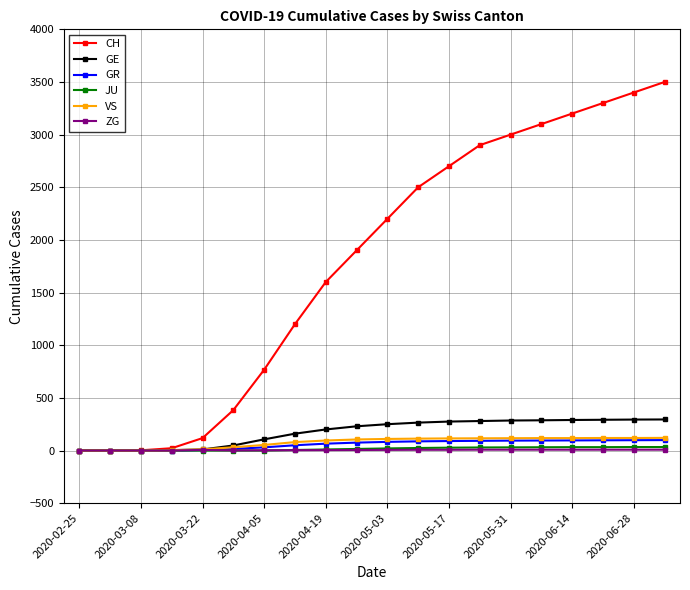

What is the value of the GE point at the 12th from the left?

265